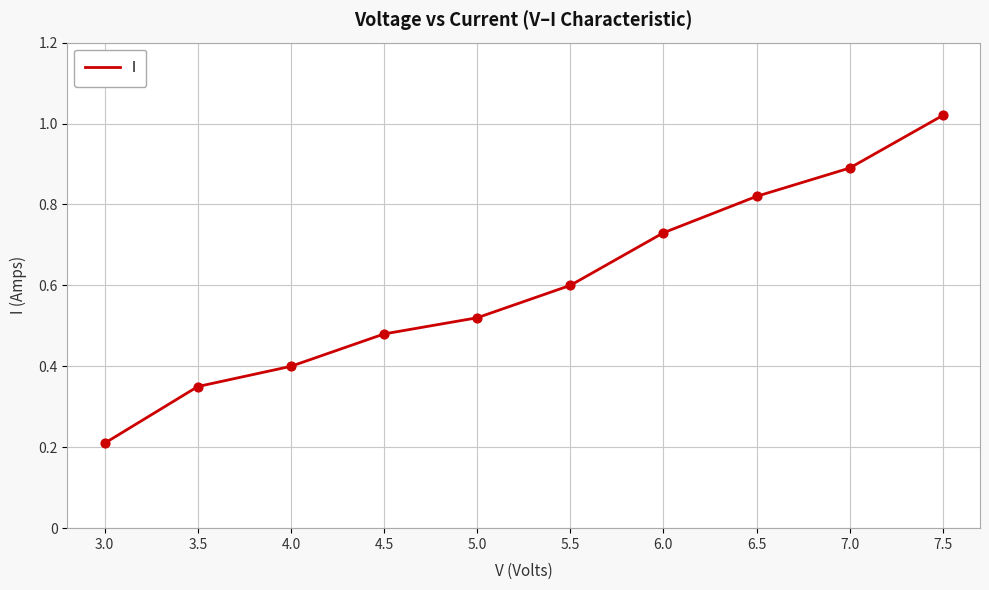

What is the change in value from 3.5 to 5.0?

+0.2